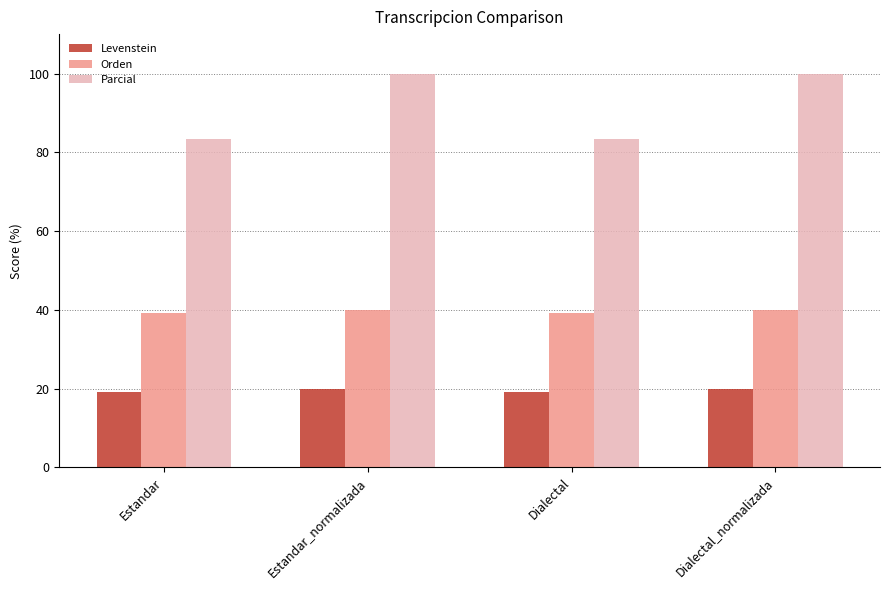

At how many categories does at least one series exceed 71?

4